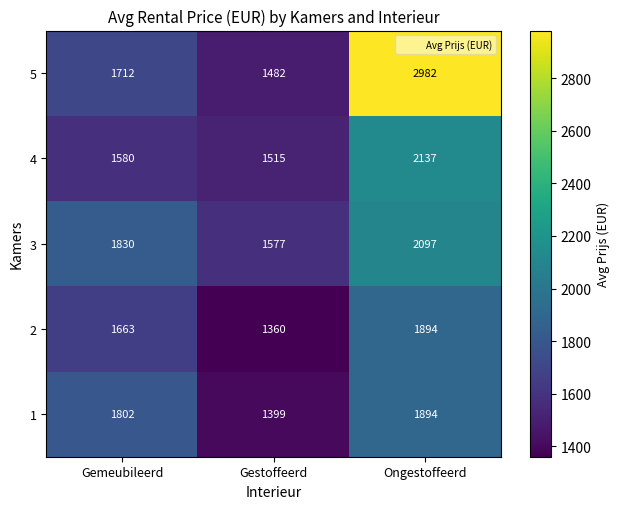

What is the sum of all 1 values?

5095